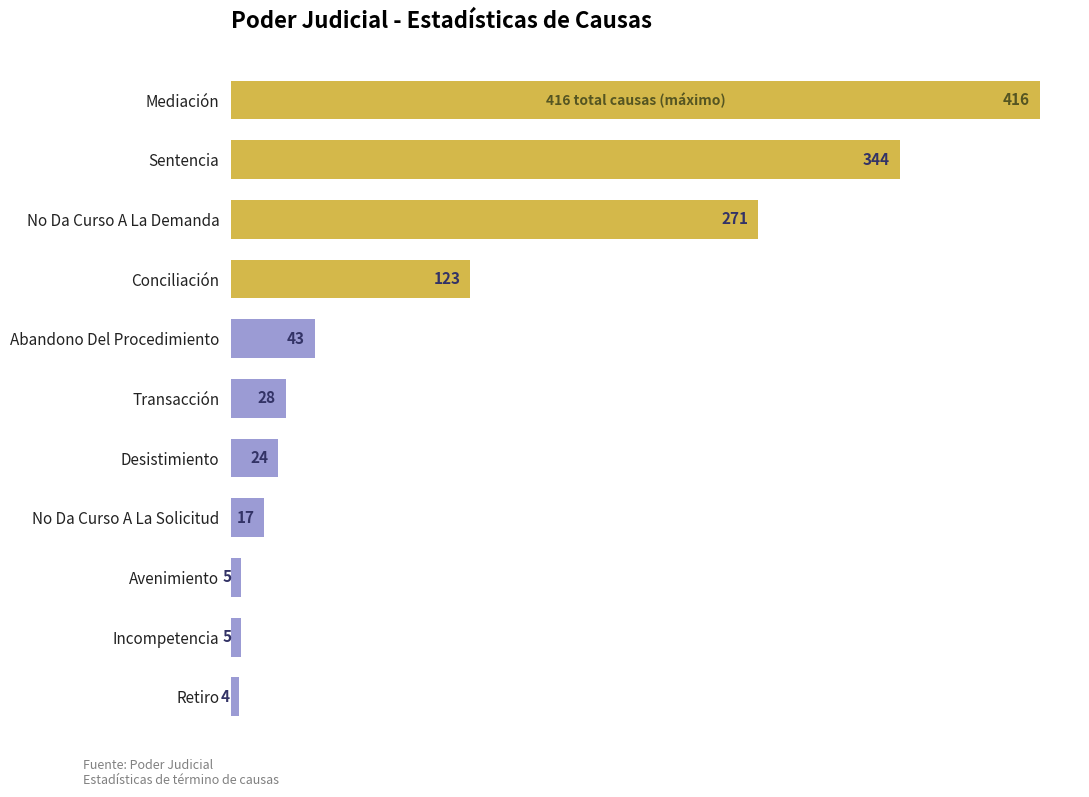

Reading bottom to top, transcribe all the data shown in this chart.

Retiro=4	Incompetencia=5	Avenimiento=5	No Da Curso A La Solicitud=17	Desistimiento=24	Transacción=28	Abandono Del Procedimiento=43	Conciliación=123	No Da Curso A La Demanda=271	Sentencia=344	Mediación=416